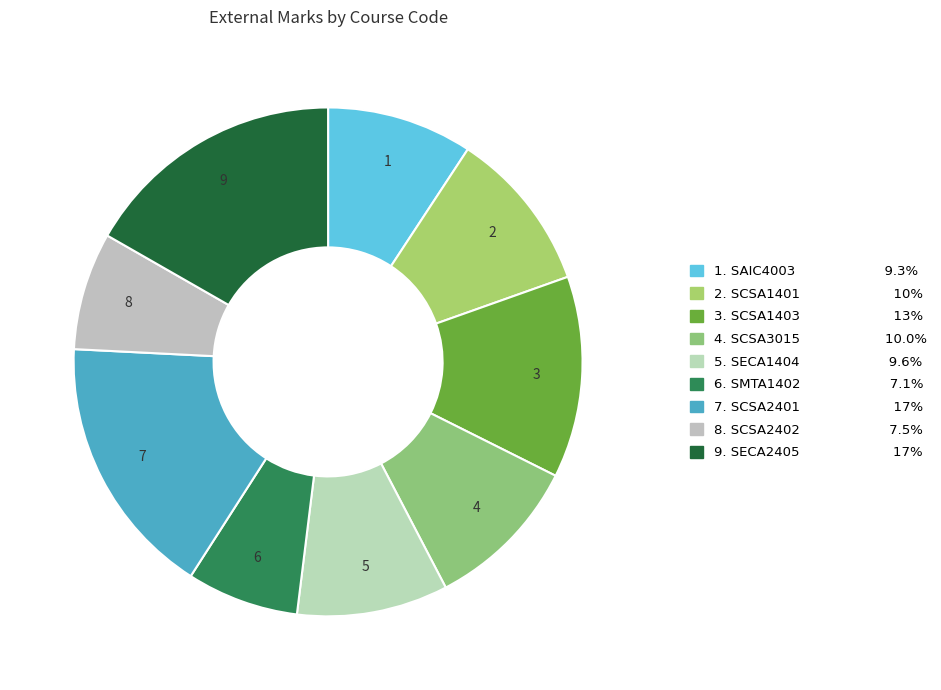

What is the smallest slice in the pie chart?

SMTA1402